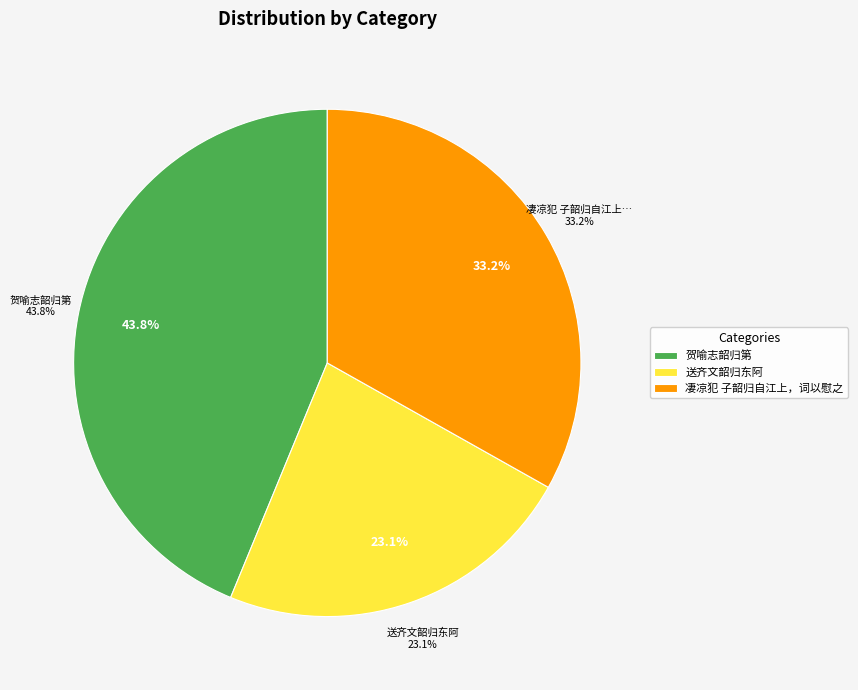

True or false: 凄凉犯 子韶归自江上，词以慰之 accounts for 27% of the total.

False